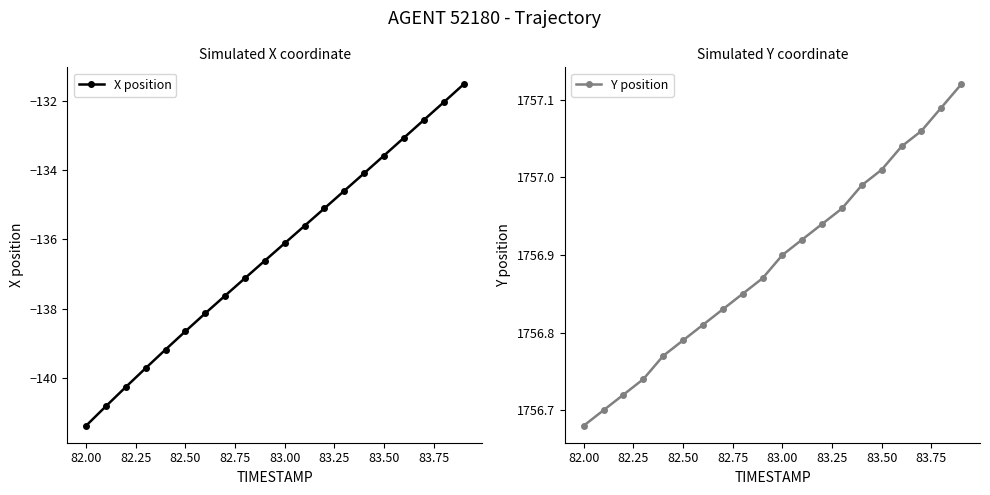

True or false: X position has more than 0 points higher than both neighbors.

False